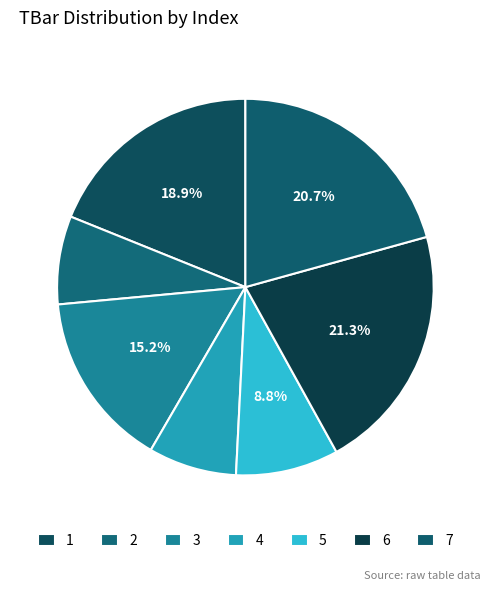

How many slices are in this pie chart?

7